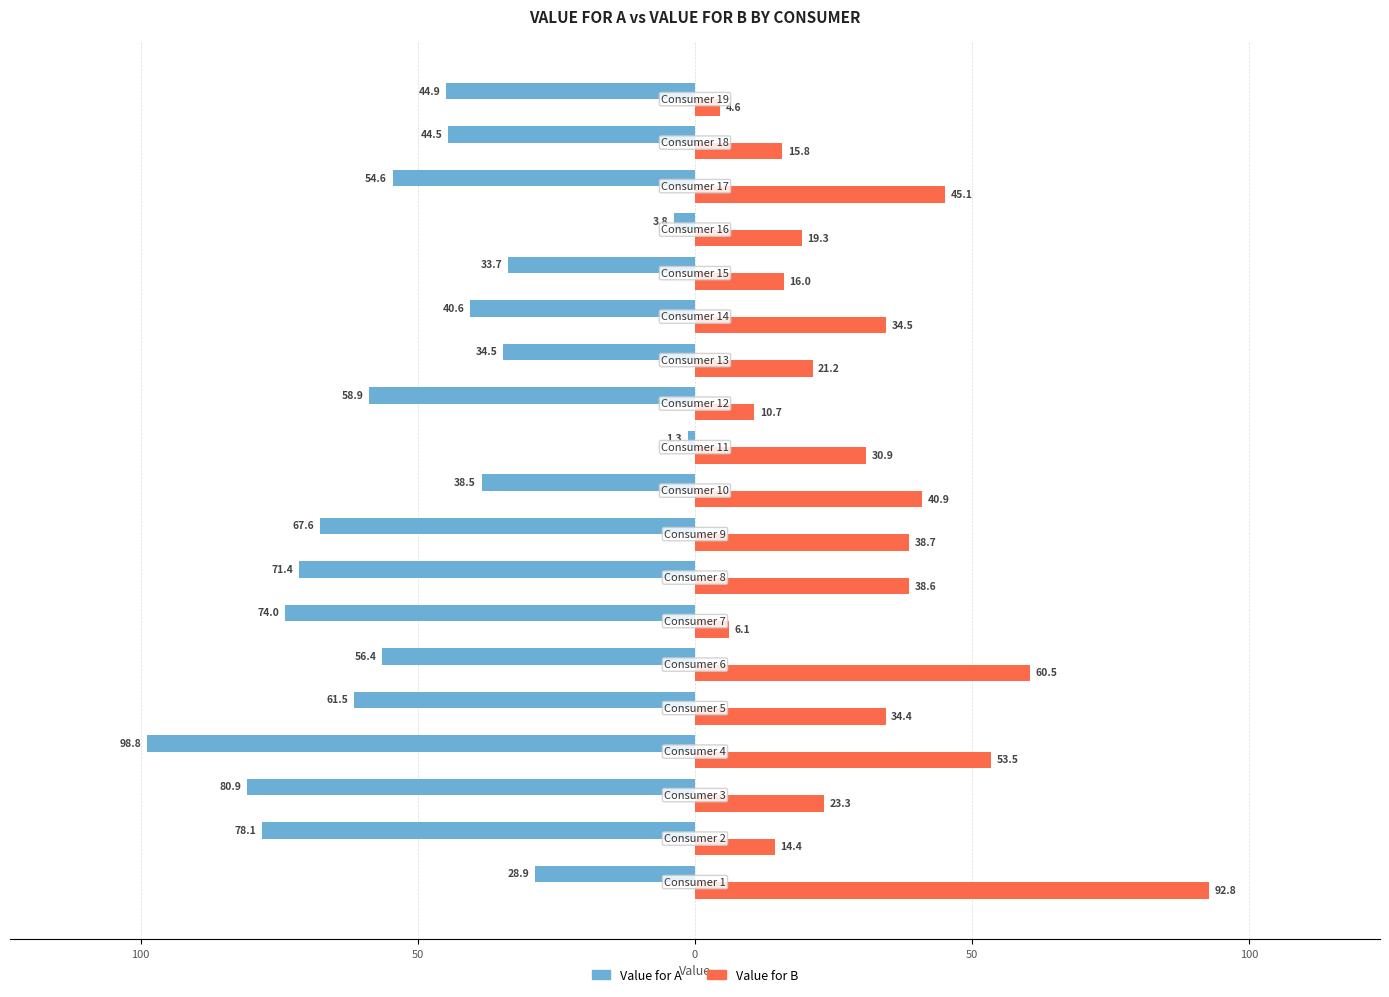

What are all the series names shown in the legend?

Value for A, Value for B